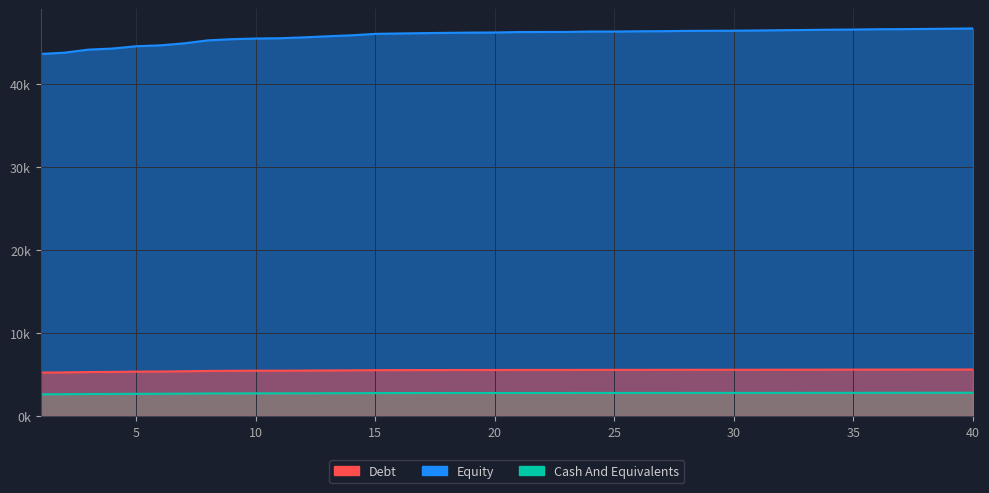

How many data points are above 46265?

19